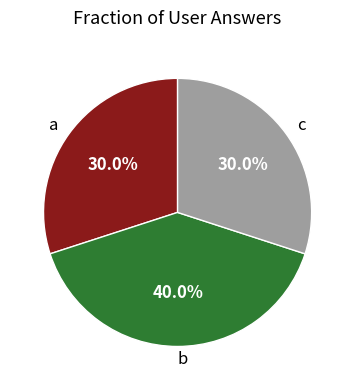

Which category has the biggest portion of the pie?

b